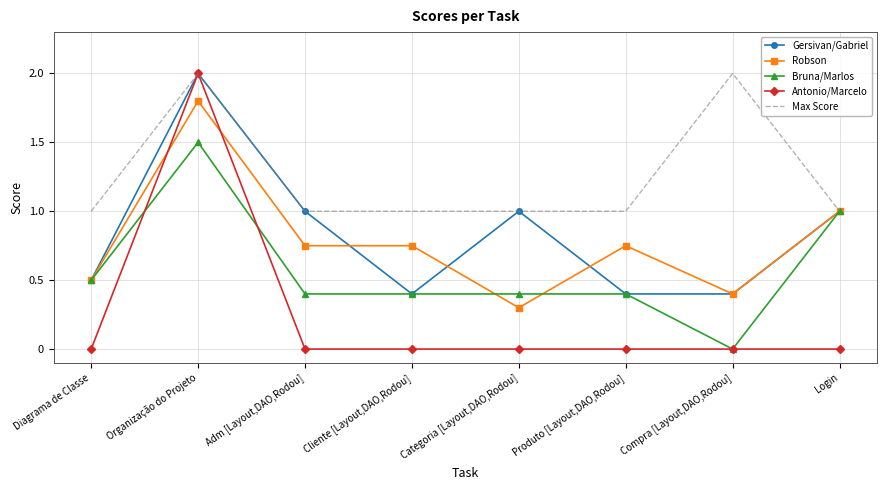

What is the lowest value of the Robson series?

0.3